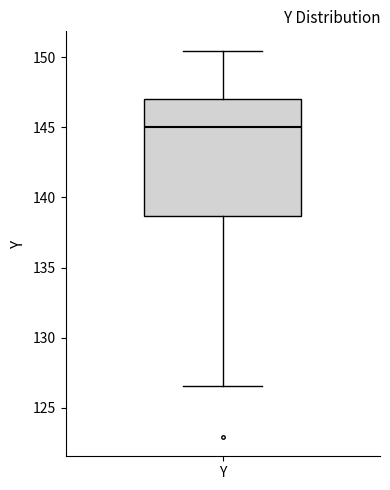

Read this box plot against the y-axis: the position of the median line, the range covered by the box, and the ends of both whiskers. The values are not printed on the chart, so give them approximately, as read against the axis.

median 145.0, box 138.5 to 147.0, whiskers 126.5 to 150.5